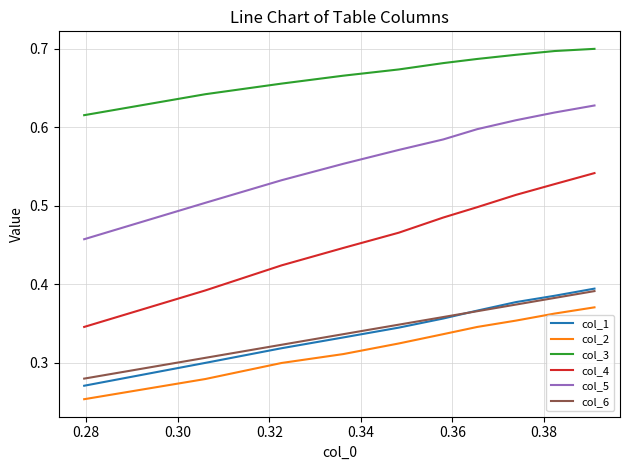

At how many categories does at least one series exceed 0?

10